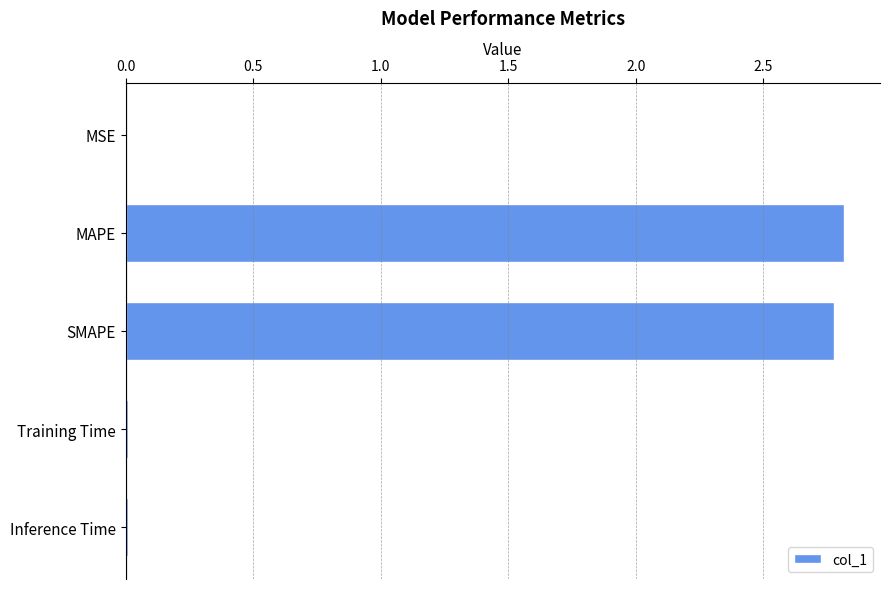

Between MAPE and MSE, which is larger?

MAPE